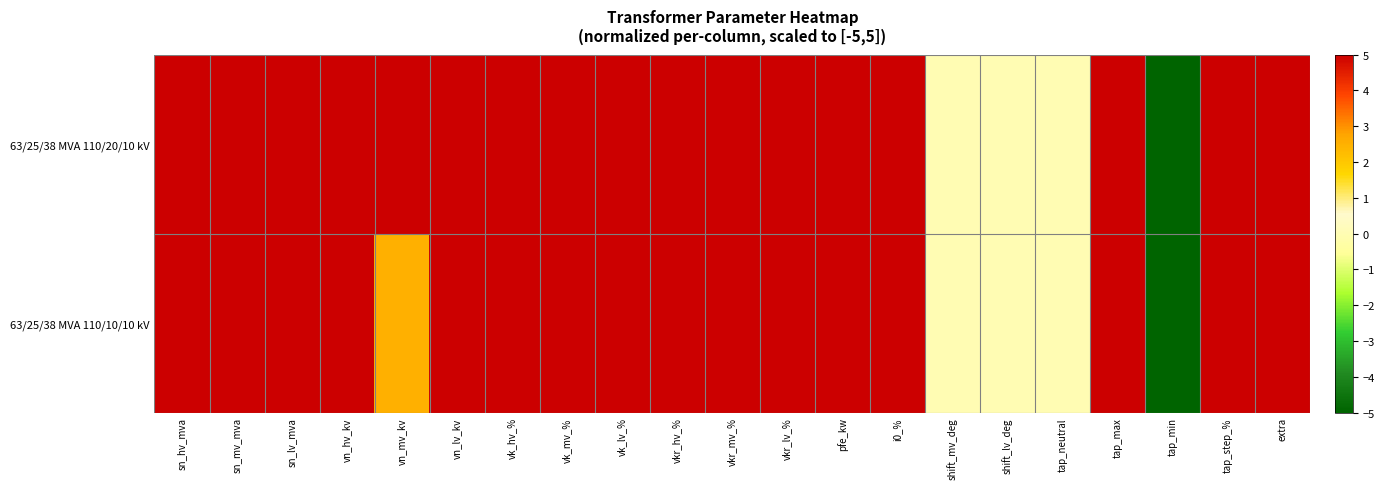

How many categories are shown in the chart?

21